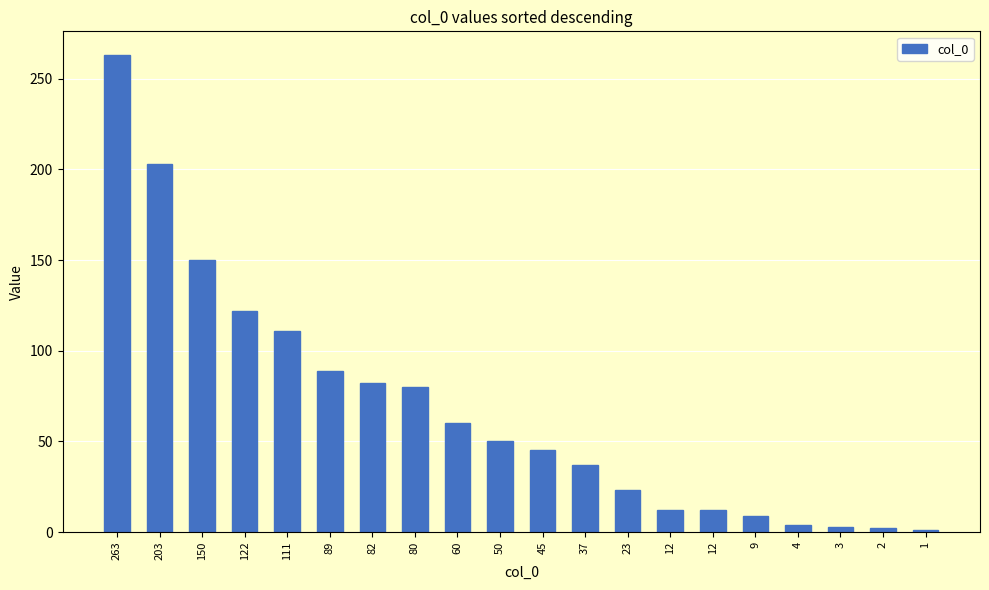

How many values are below 50?

10